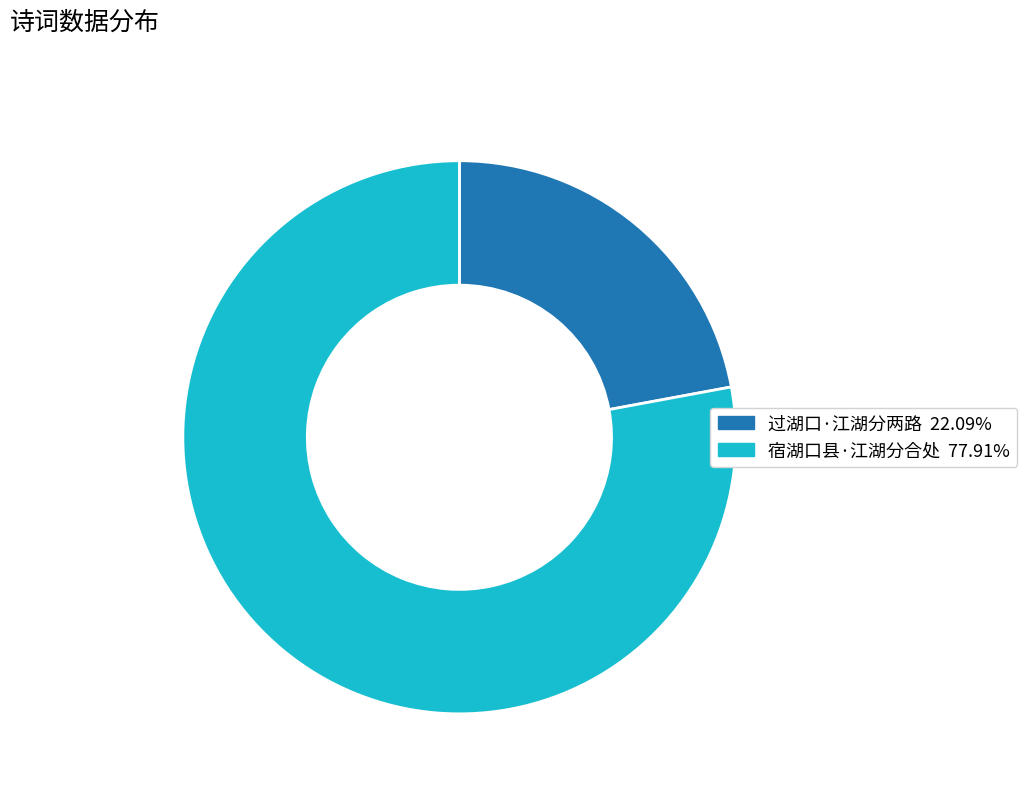

What is the largest slice in the pie chart?

宿湖口县·江湖分合处